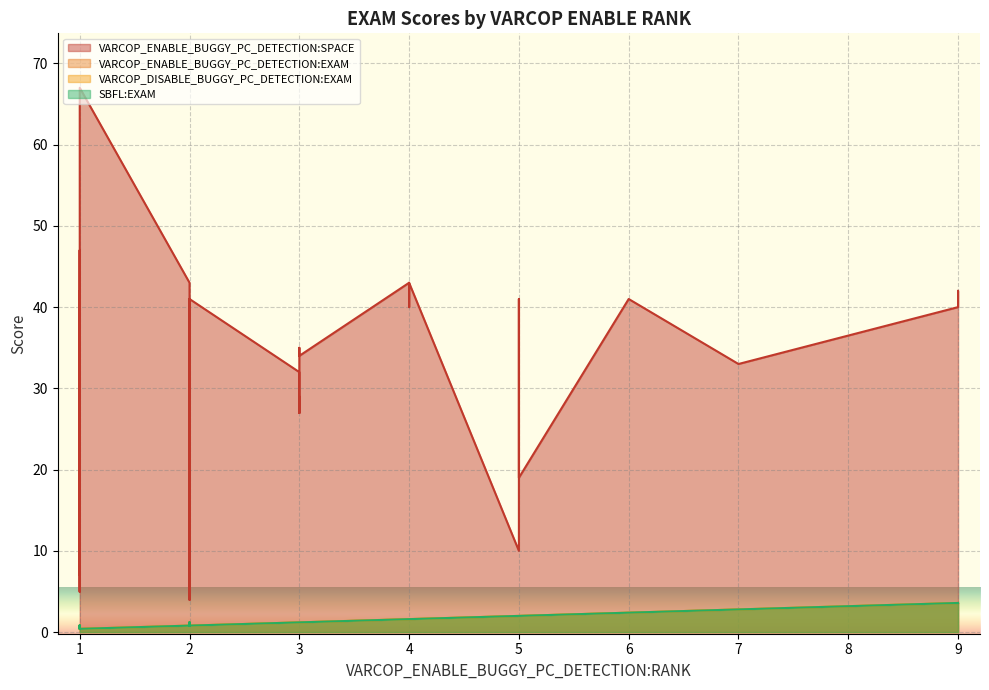

True or false: VARCOP_DISABLE_BUGGY_PC_DETECTION:EXAM and SBFL:EXAM cross at least once.

False